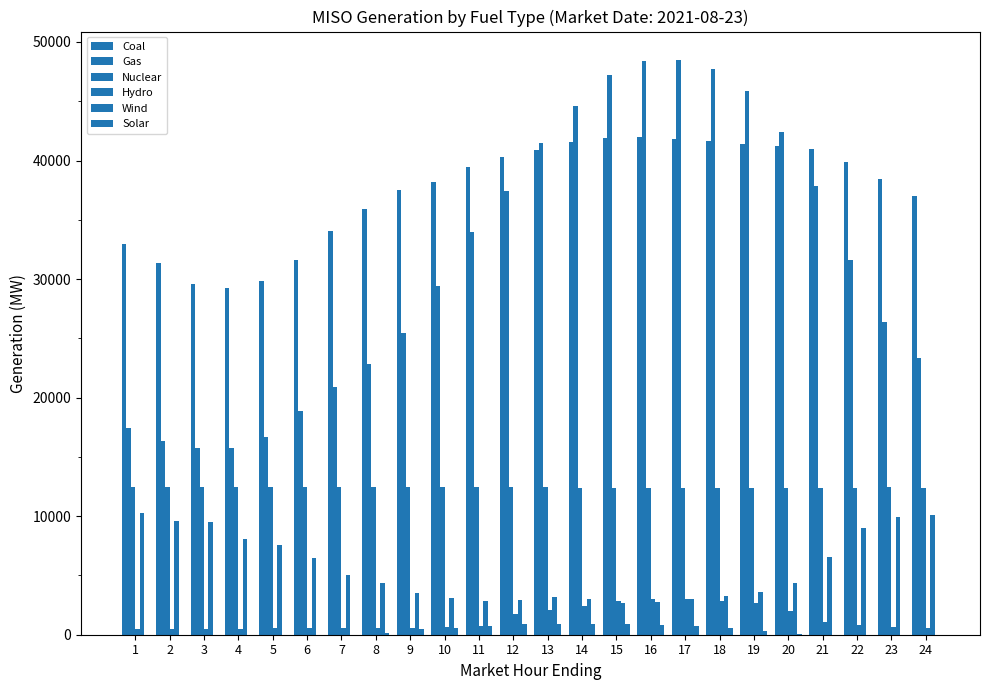

The Wind series shows 3533.9 at 9. True or false?

True